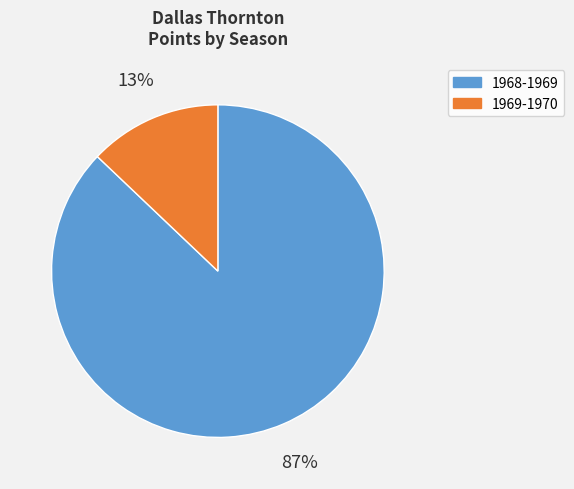

Which category accounts for the majority?

1968-1969